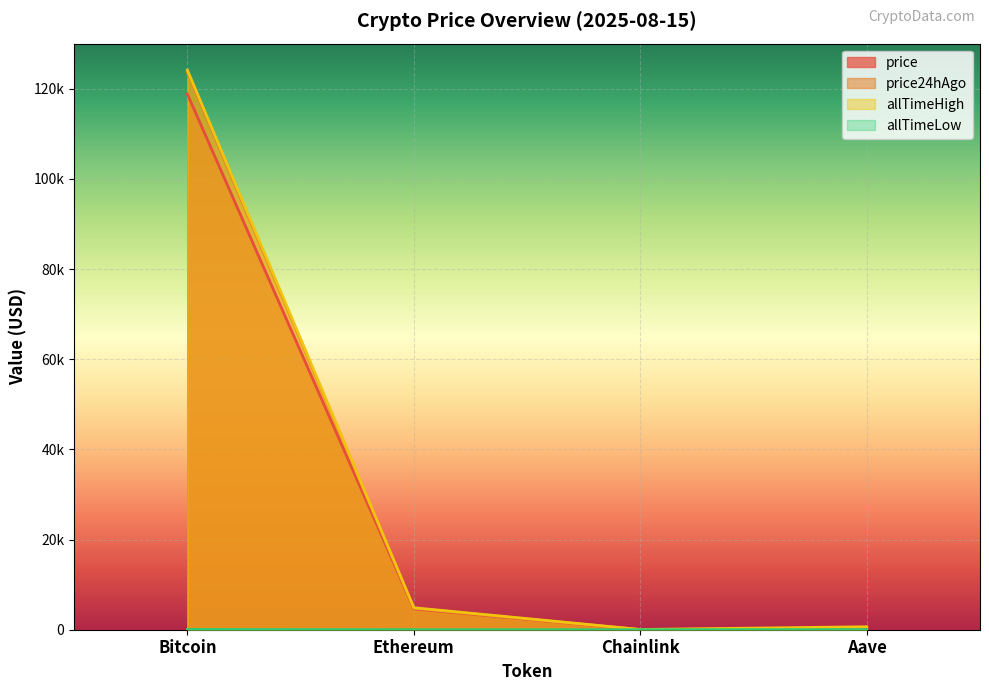

Does the chart display data point markers on the line(s)?

No